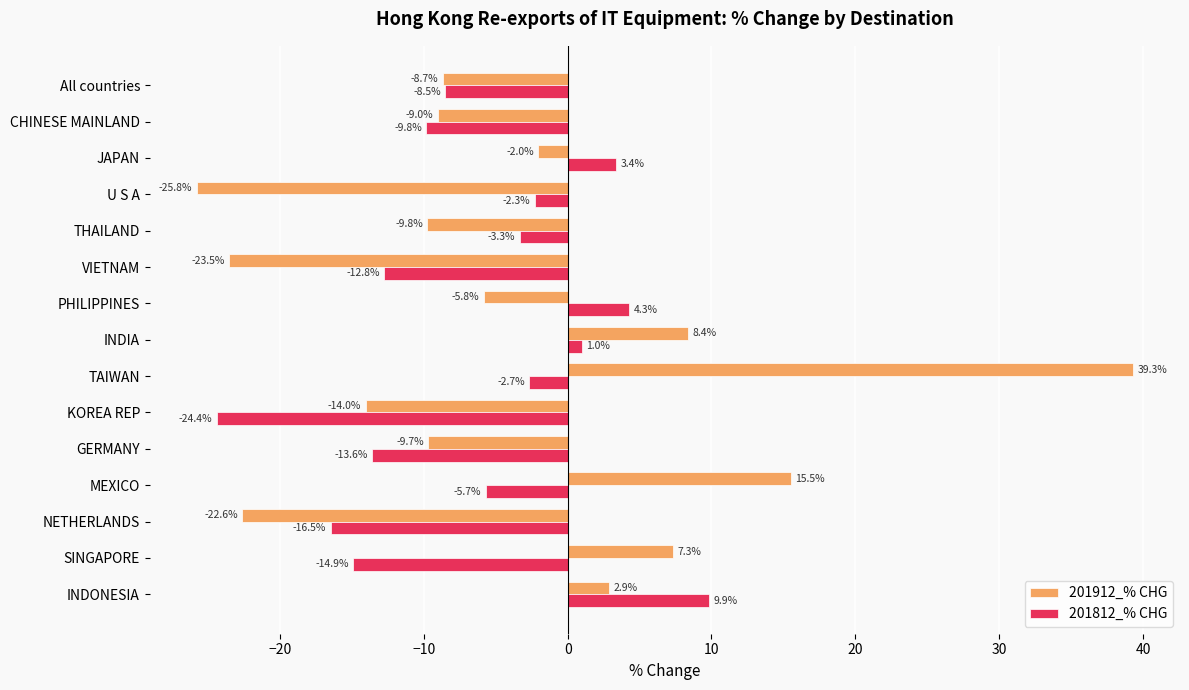

What is the difference between the maximum and minimum values in the 201912_% CHG series?

65.1